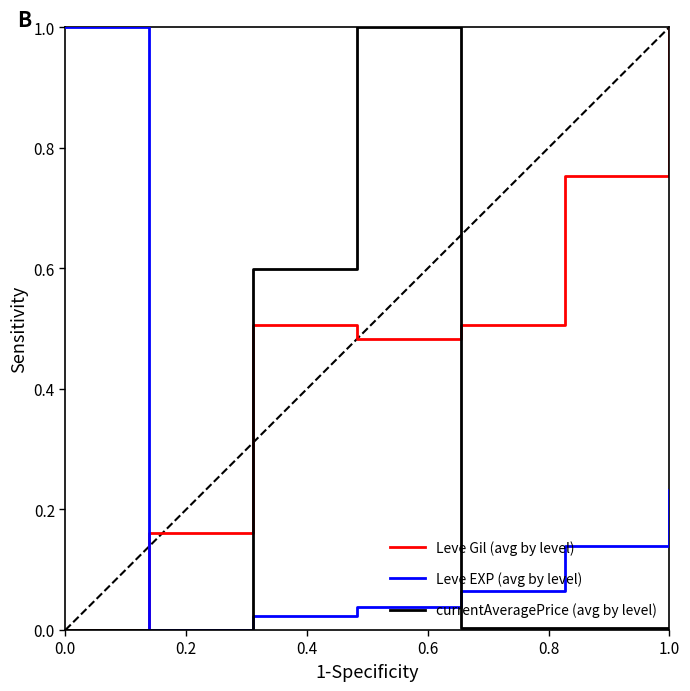

What are all the series names shown in the legend?

Leve Gil (avg by level), Leve EXP (avg by level), currentAveragePrice (avg by level)